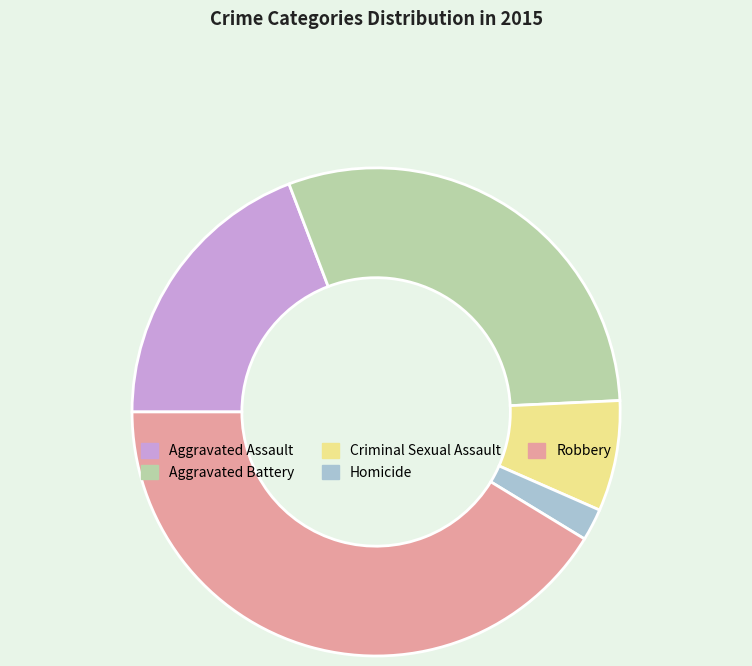

Rank the categories by value from highest to lowest.

Robbery, Aggravated Battery, Aggravated Assault, Criminal Sexual Assault, Homicide